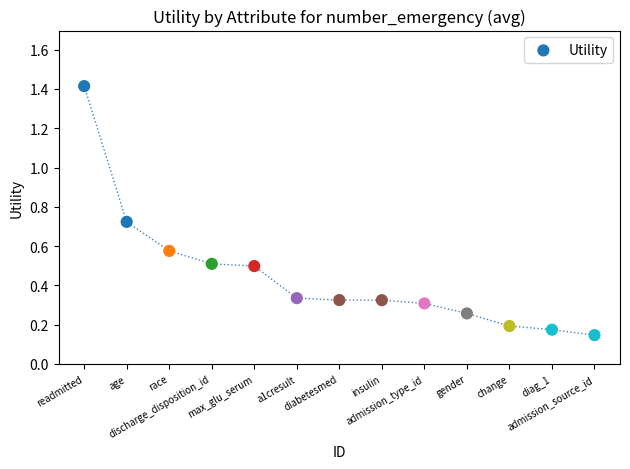

What is the range of X values (max minus min)?

12.0